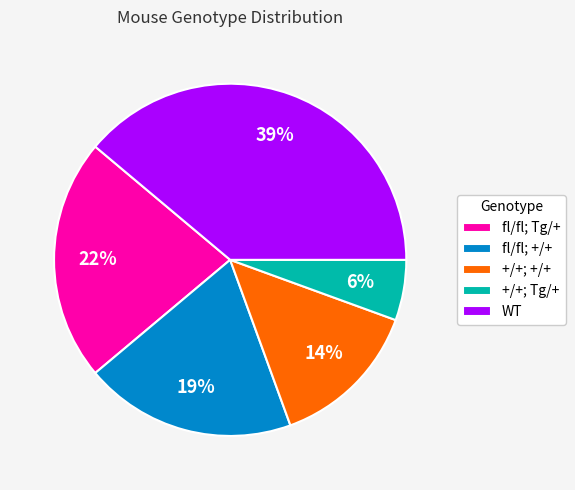

Is it true that fl/fl; +/+ is 19% of the pie?

True